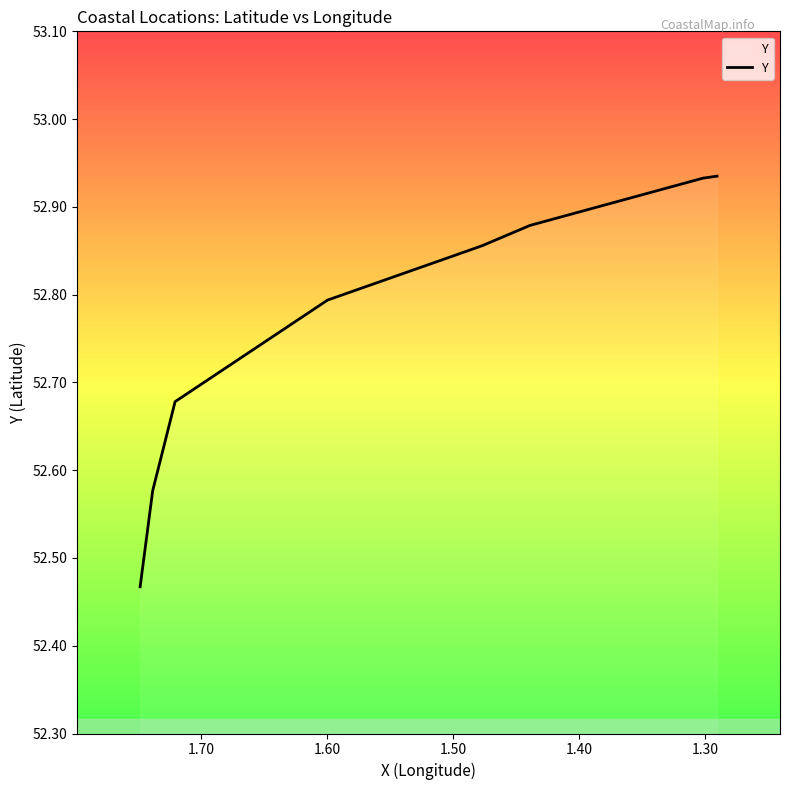

Is it true that the value at 1.30 is 90.1?

False